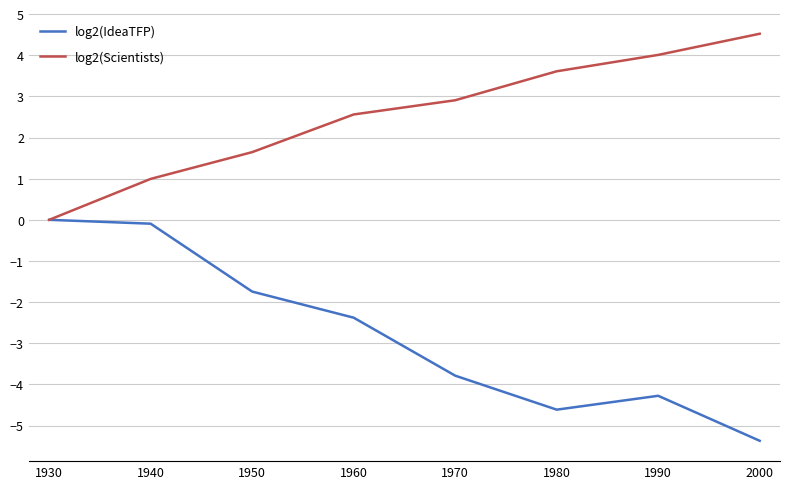

Rank the series by their maximum value, from highest to lowest.

log2(Scientists), log2(IdeaTFP)